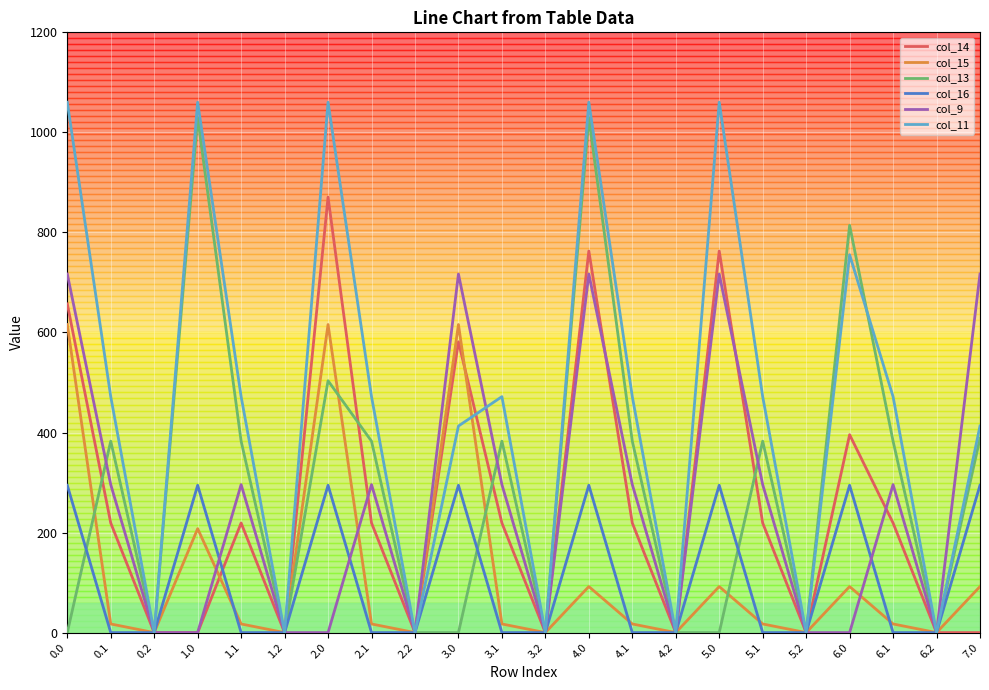

What is the sum of the col_16 values at 3.2 and 4.0?

294.5